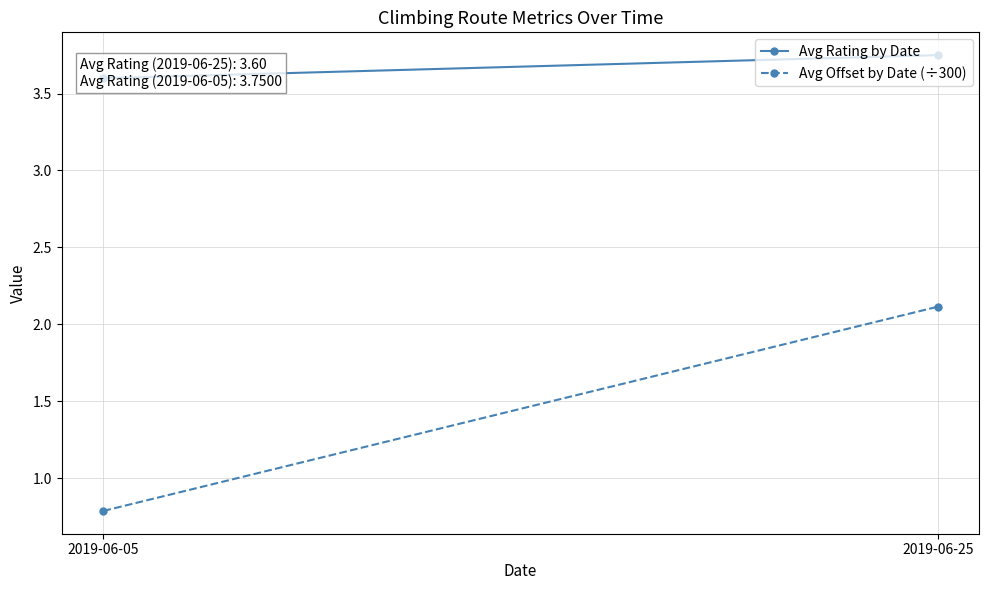

True or false: Avg Rating by Date has a value of 3.8 at 2019-06-25.

True